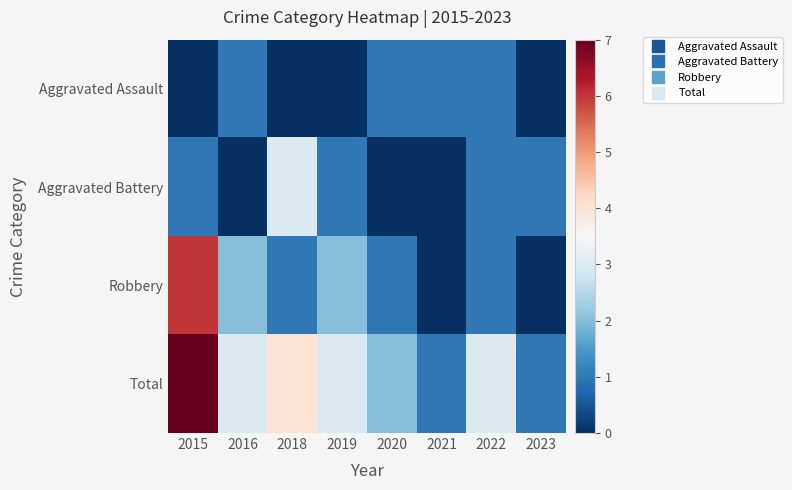

Which has a higher value, 2021 or 2019?

2021